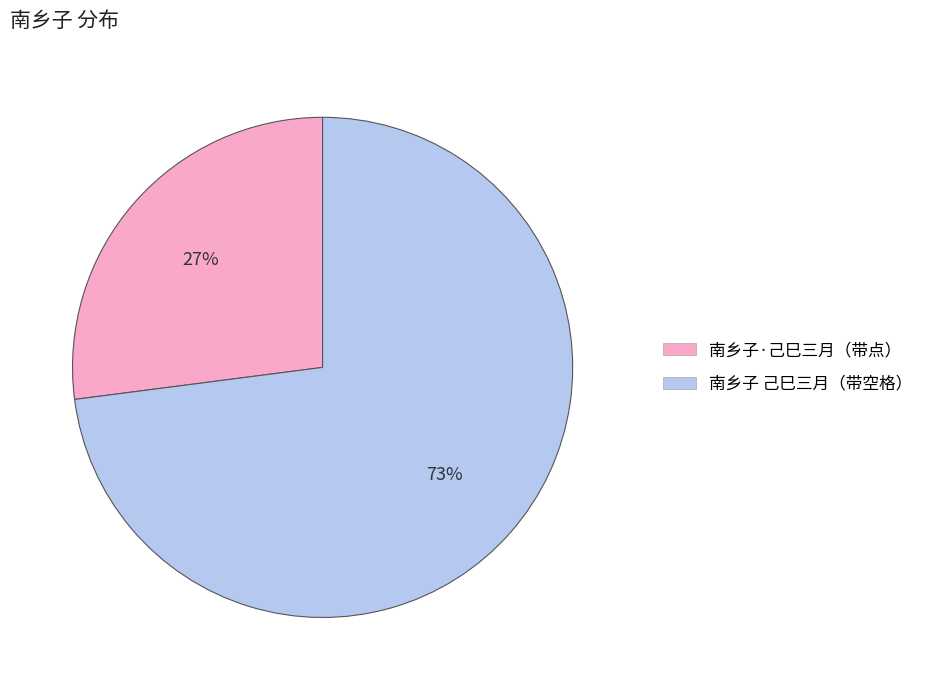

To the nearest percent, what is the average slice percentage?

50%